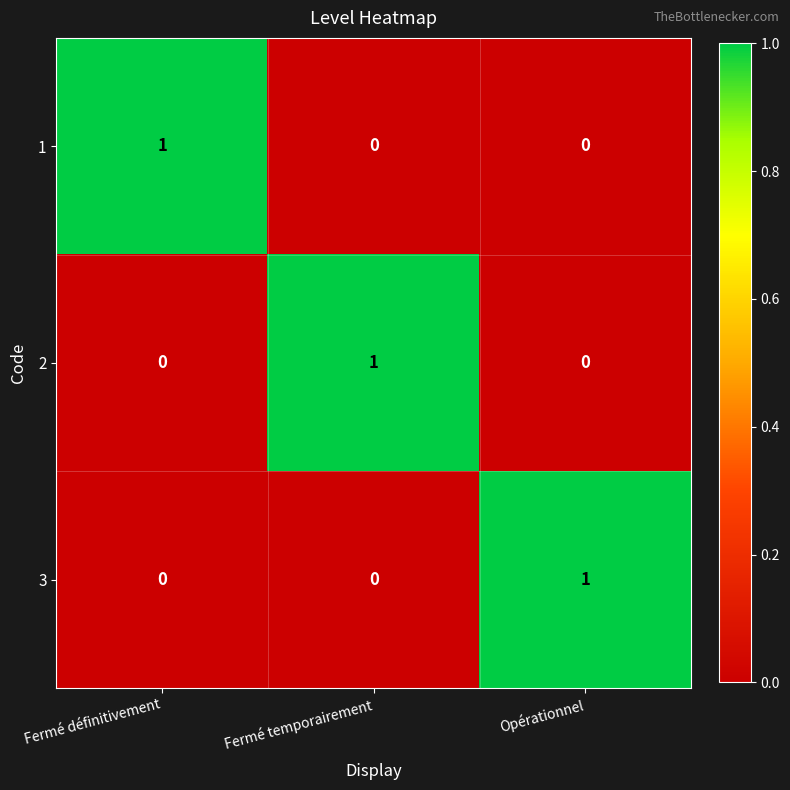

Count the number of data series in this chart.

3